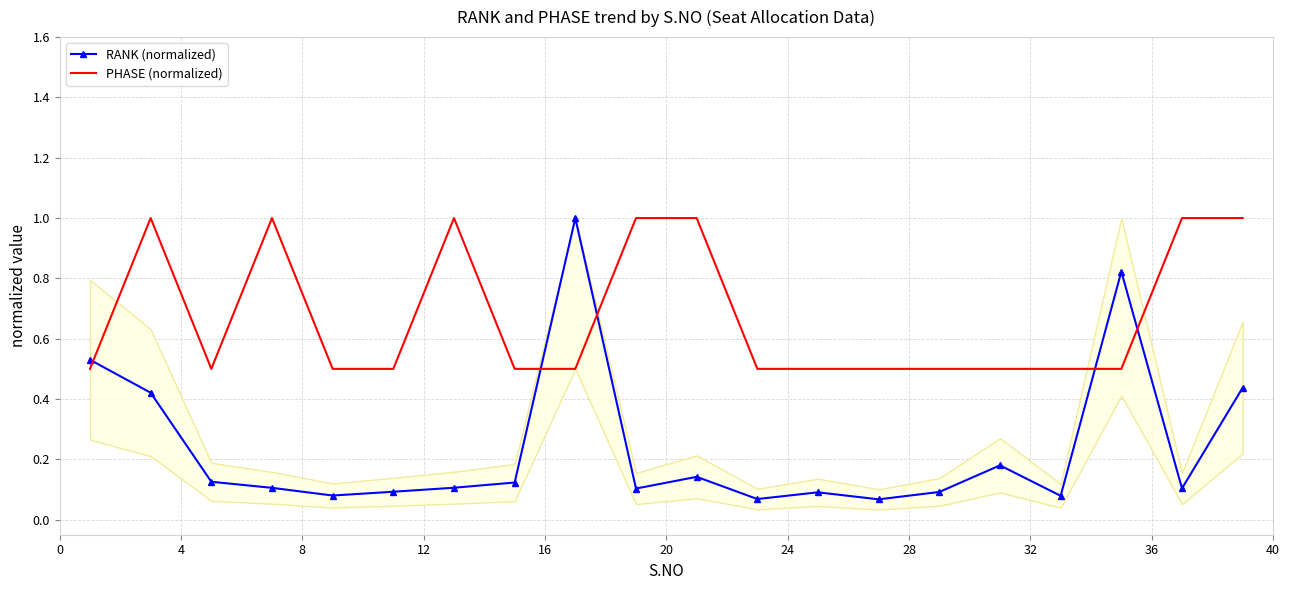

What is the highest value of the PHASE (normalized) series?

1.0